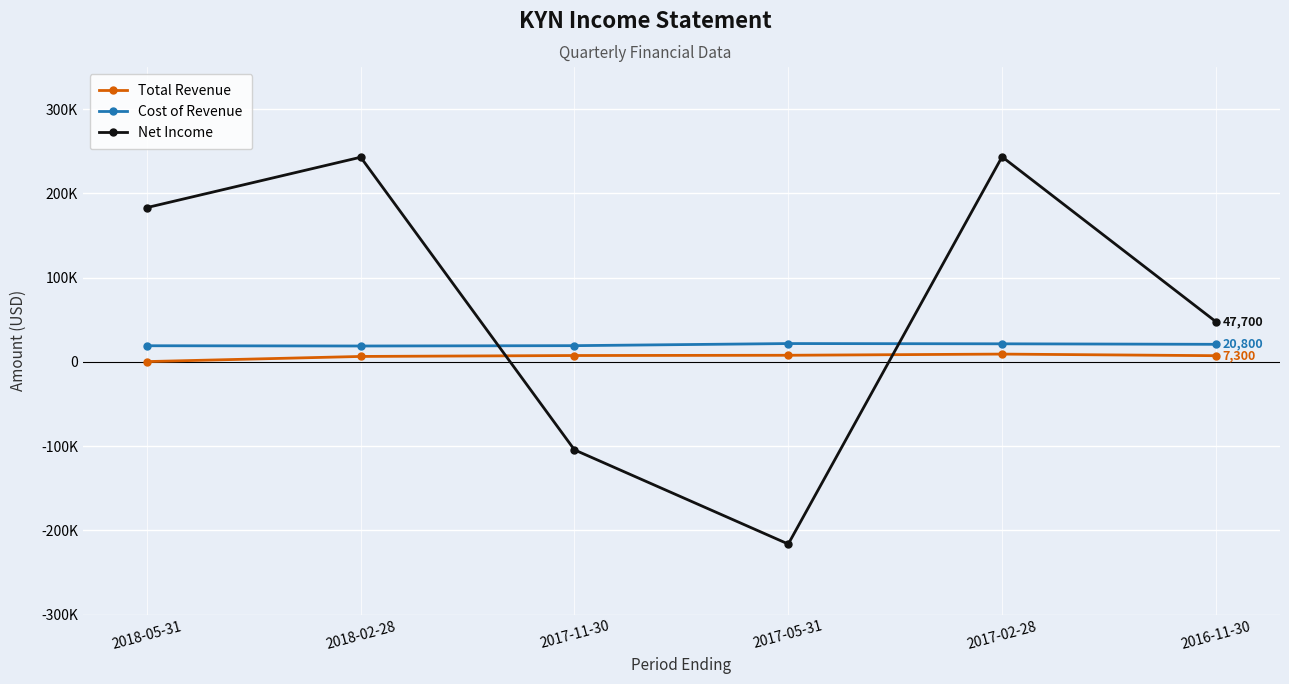

What is the difference between the highest and lowest values at 2017-05-31?

238000